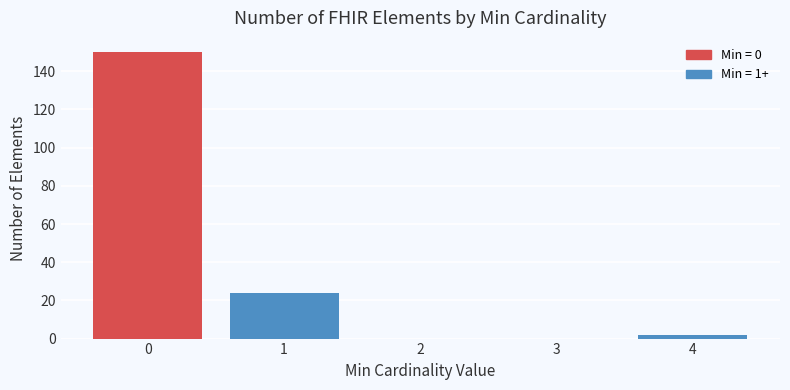

Reading left to right, list every bar in this chart as the range it spans on the x-axis followed by its height. The values are not printed on the chart, so give them approximately, as read against the axis.

-0.5 to 0.5: 150
0.5 to 1.5: 24
1.5 to 2.5: 0
2.5 to 3.5: 0
3.5 to 4.5: 2